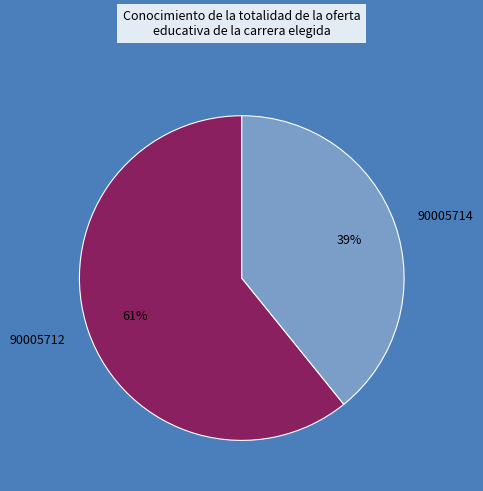

What is the ratio of the value at 90005714 to the value at 90005712?

0.6